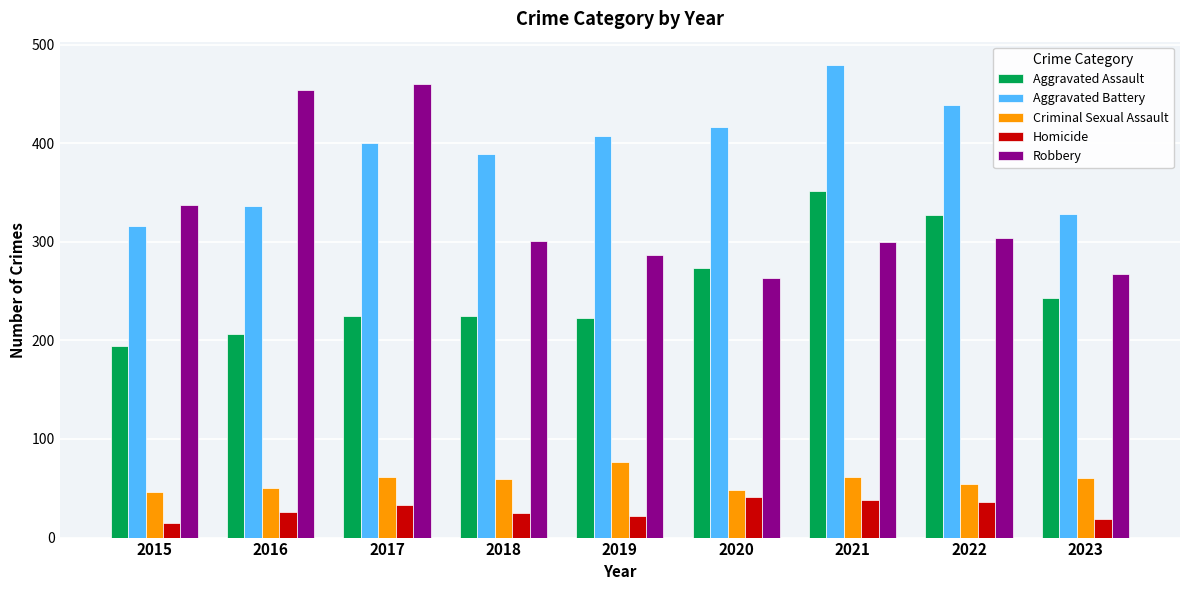

What is the value of the Robbery bar at the 6th from the left?

263